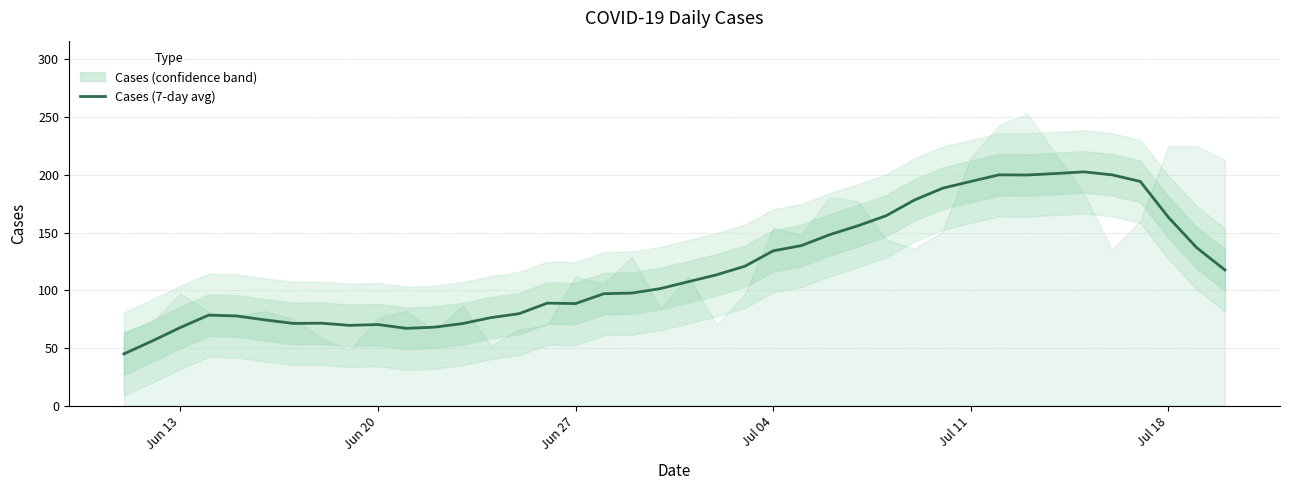

Is it true that the value at 38 is 65.2?

False